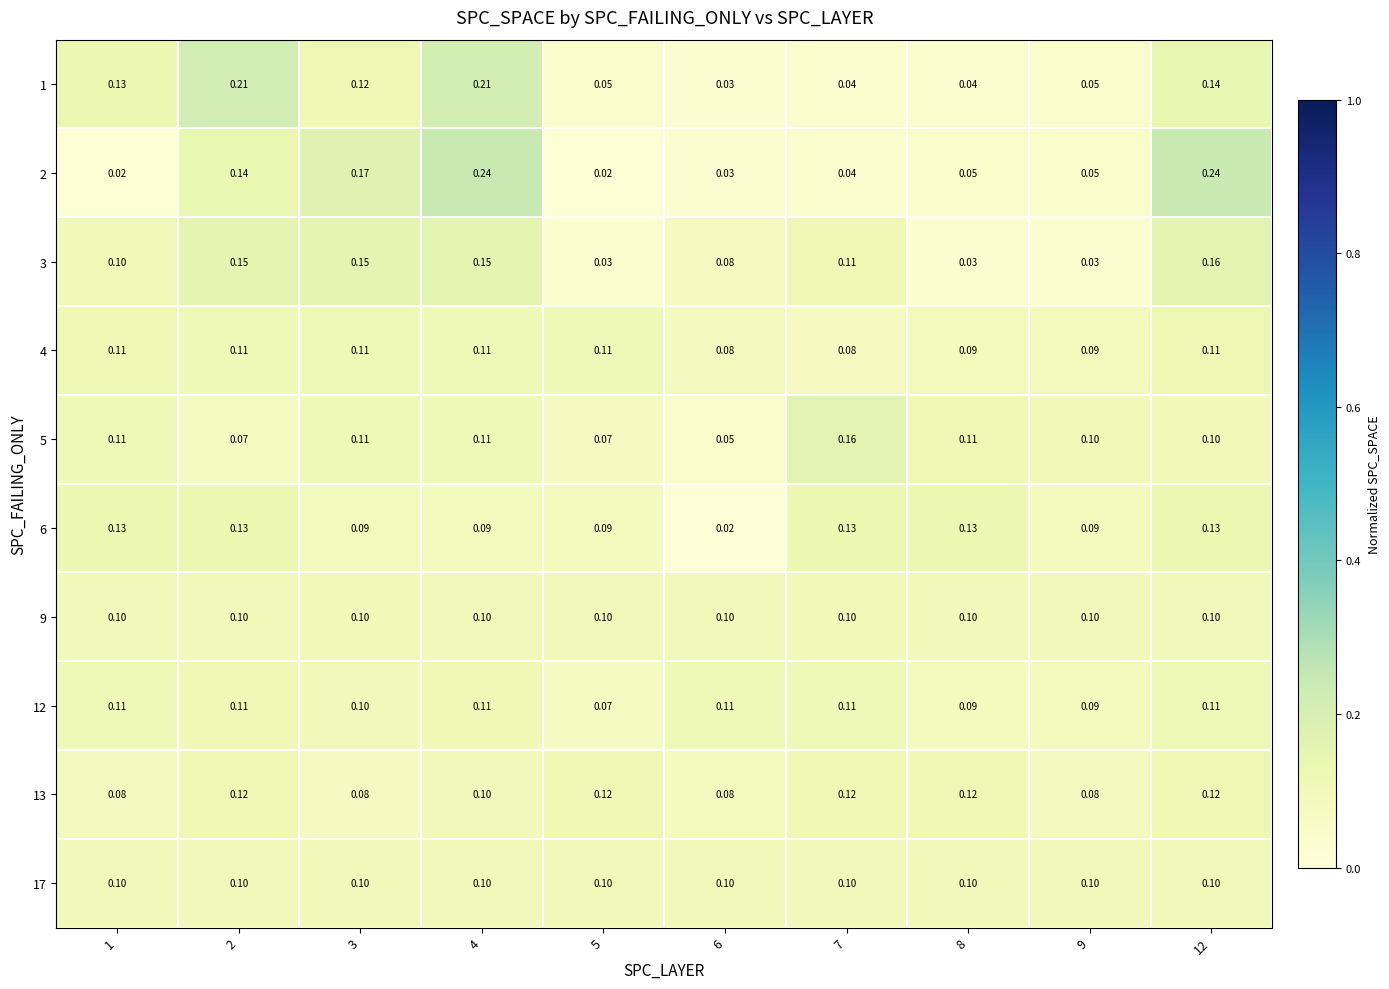

What is the difference between the highest and lowest values at 6?

0.1